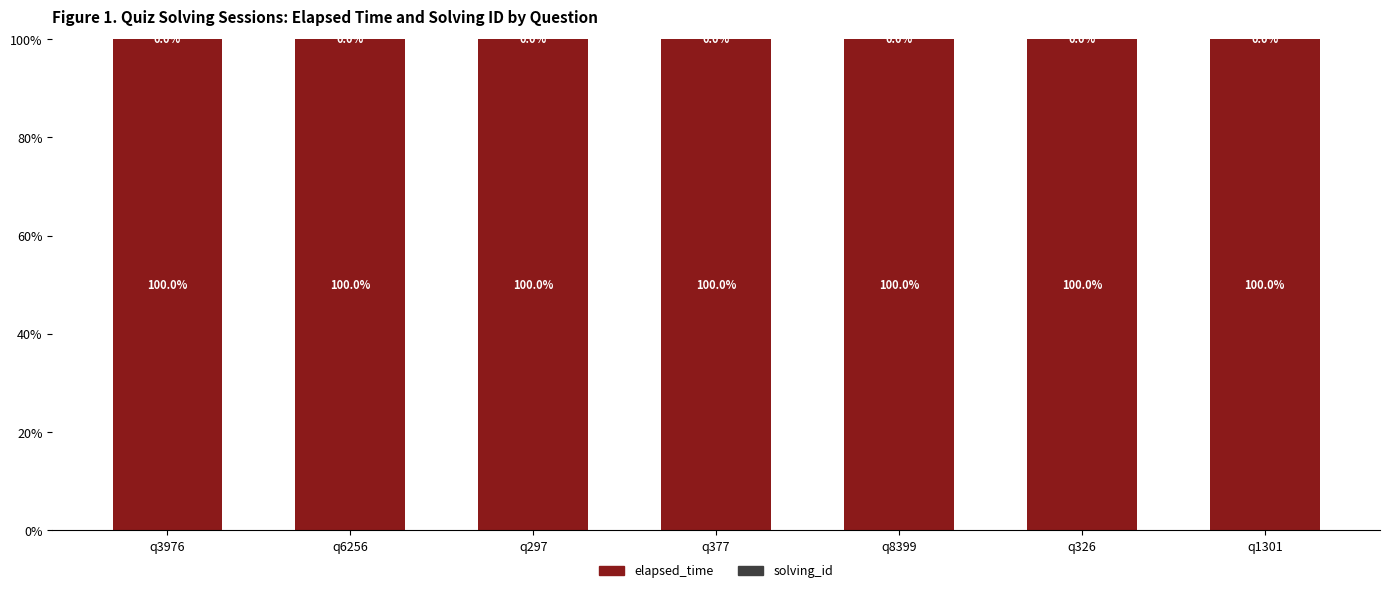

The value of elapsed_time at q8399 is 100.0. True or false?

True